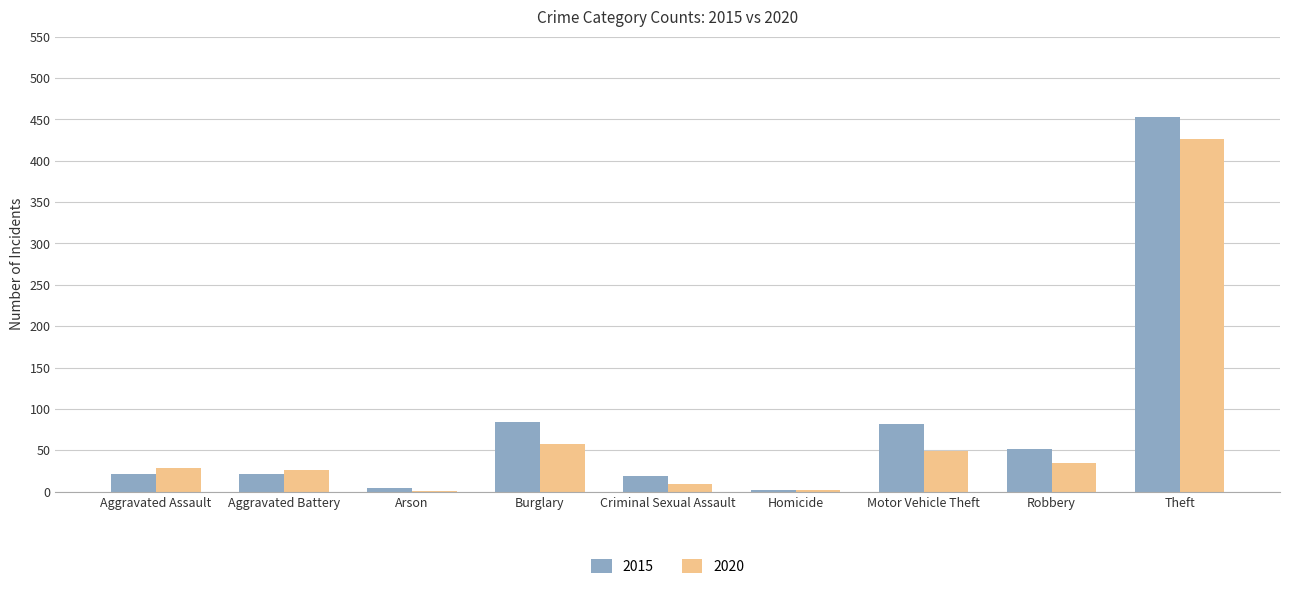

The value of 2020 at Aggravated Battery is 26. True or false?

True